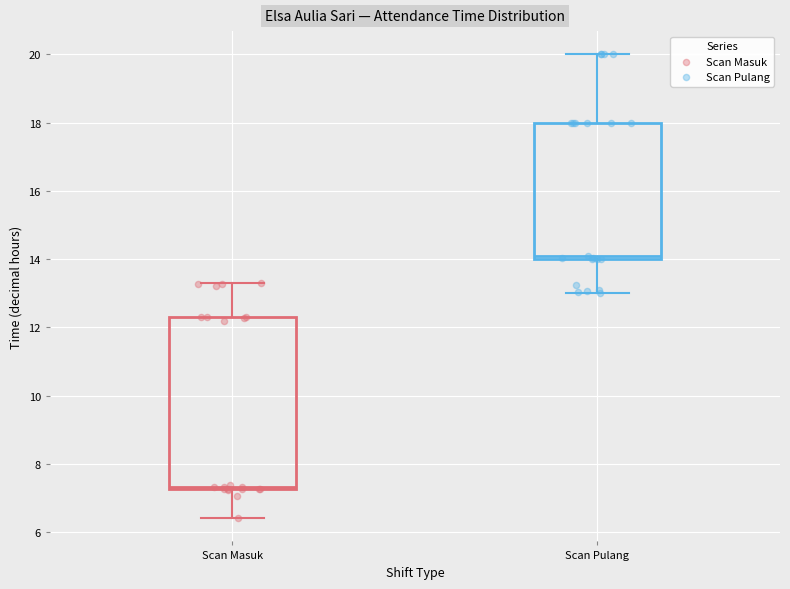

Which box is the tallest, from its lower edge to its upper edge?

Scan Masuk